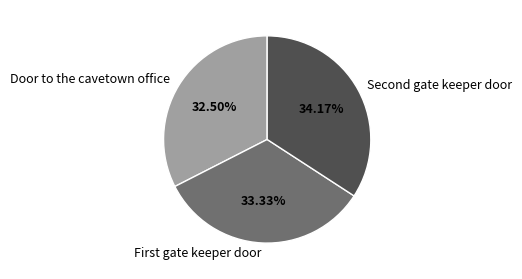

Count the number of slices in the pie.

3